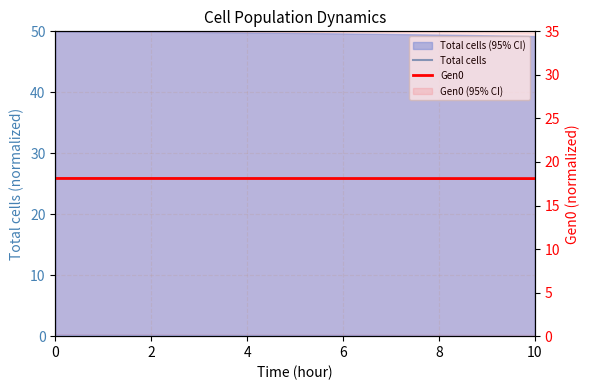

Rank the series at 0 from highest to lowest value.

Total cells, Gen0